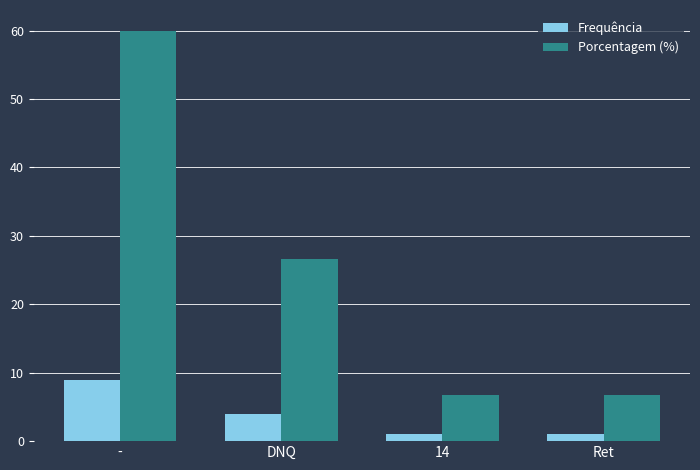

Where does the Frequência series first go above 4?

-